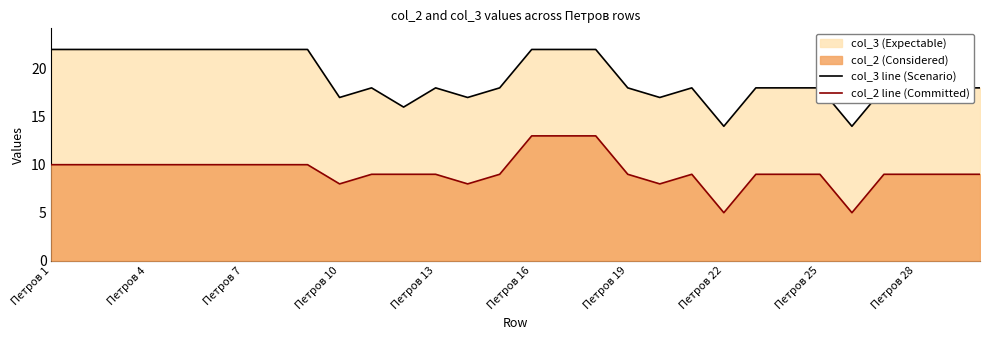

Rank the series by their average value, from lowest to highest.

col_2 line (Committed), col_3 line (Scenario)